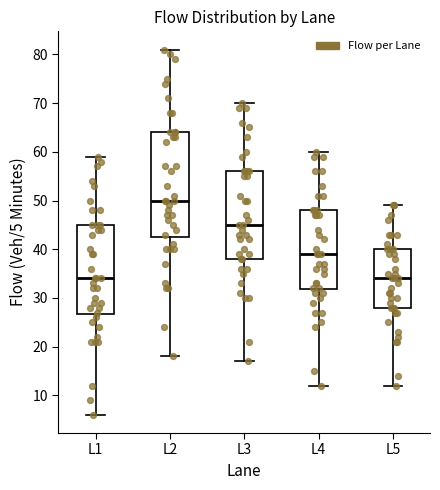

Reading left to right, read every box against the y-axis: the position of its median line, the range the box covers, and the ends of its whiskers. The values are not printed on the chart, so give them approximately, as read against the axis.

L1: median 34, box 27 to 45, whiskers 6 to 59
L2: median 50, box 43 to 64, whiskers 18 to 81
L3: median 45, box 38 to 56, whiskers 17 to 70
L4: median 39, box 32 to 48, whiskers 12 to 60
L5: median 34, box 28 to 40, whiskers 12 to 49